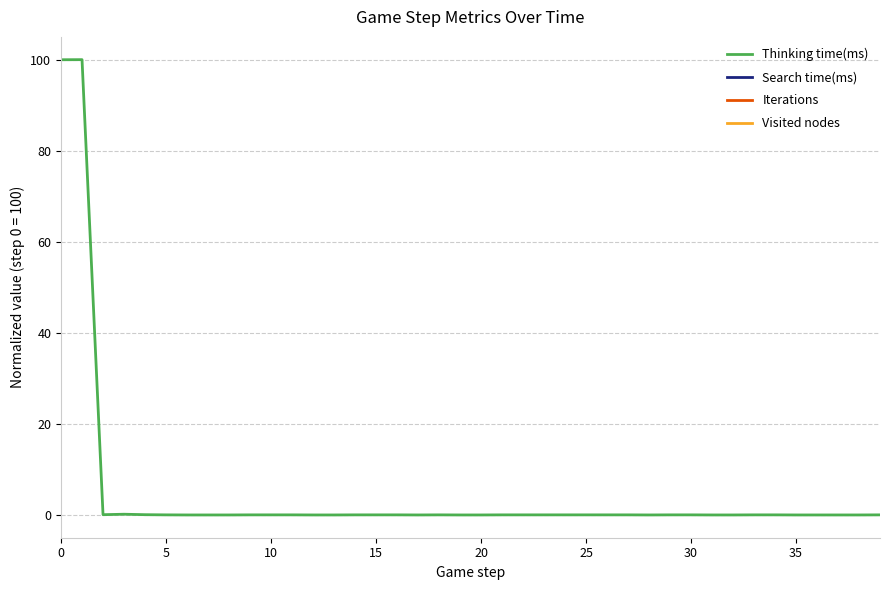

How many data points does each series have?

40